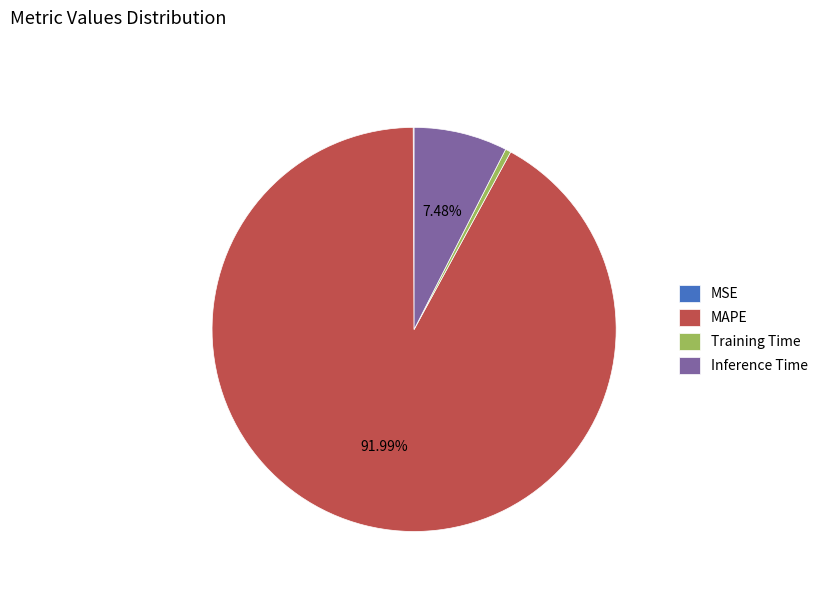

The Inference Time slice represents 1% of the pie. True or false?

False